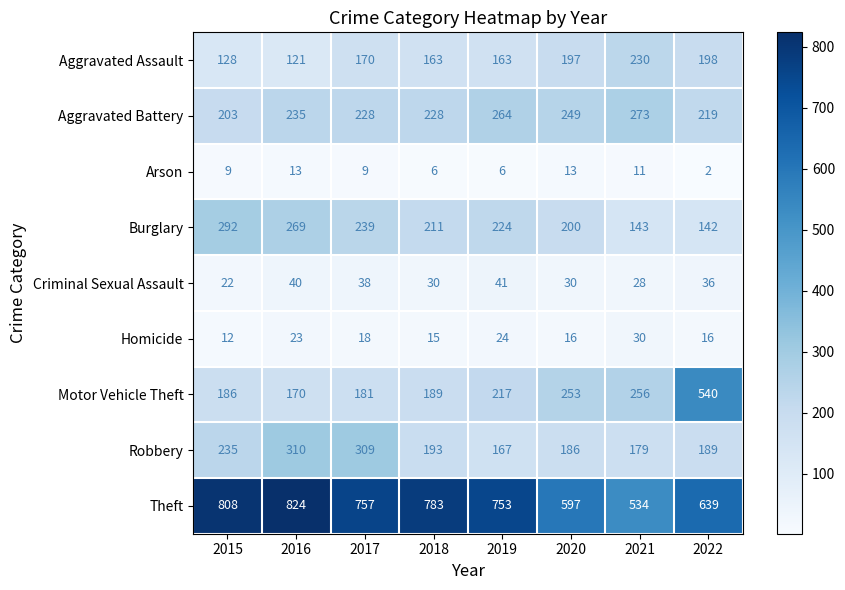

Which series has the widest spread of values?

Motor Vehicle Theft